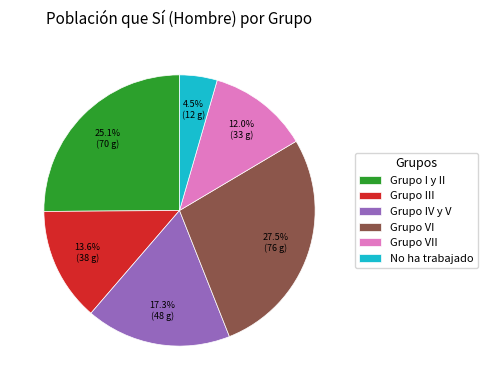

Rank the categories by value from highest to lowest.

Grupo VI, Grupo I y II, Grupo IV y V, Grupo III, Grupo VII, No ha trabajado